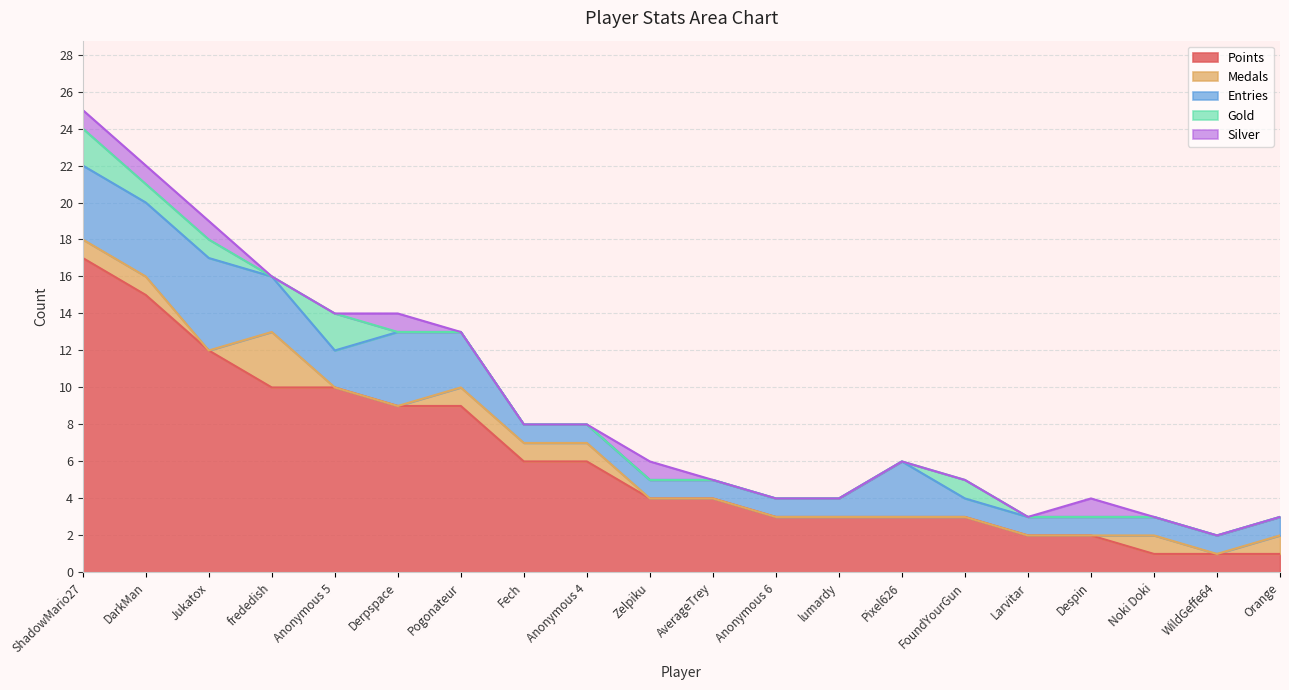

Is it true that Gold equals 0 at Jukatox?

False